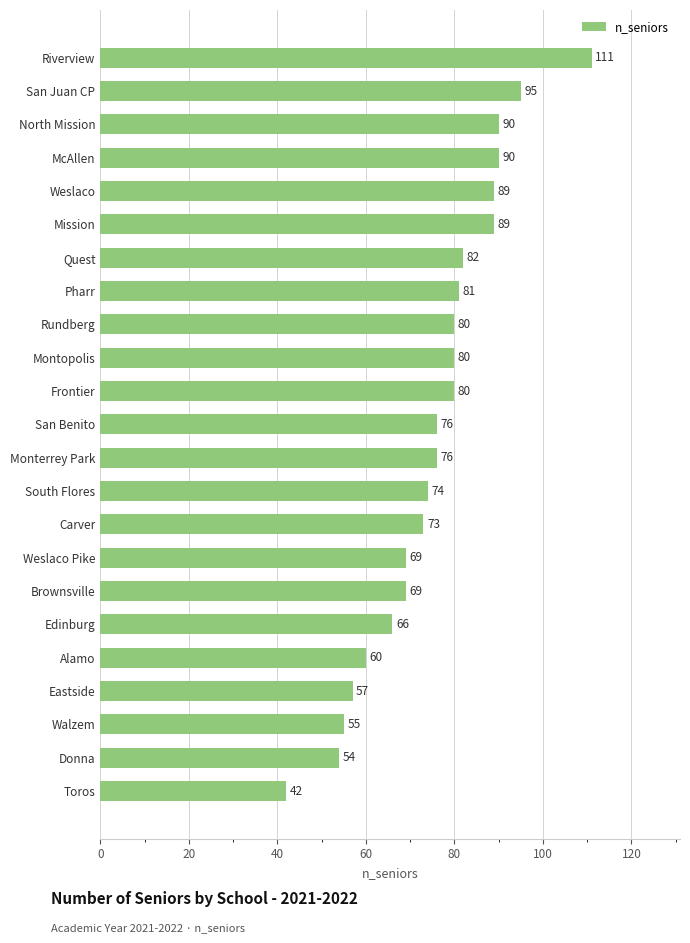

True or false: the data shows 29 at San Benito.

False